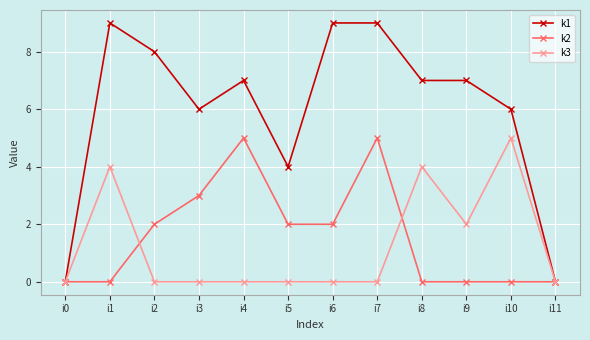

How many data points does each series have?

12